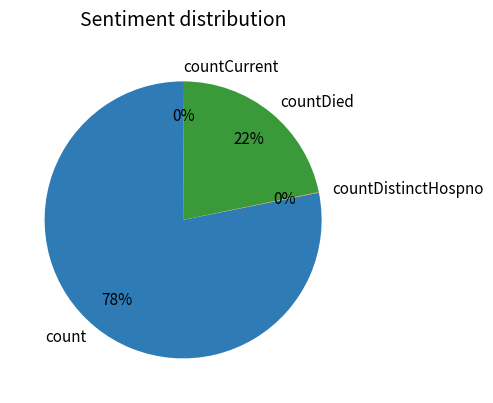

To the nearest percent, what portion does countDied represent?

22%